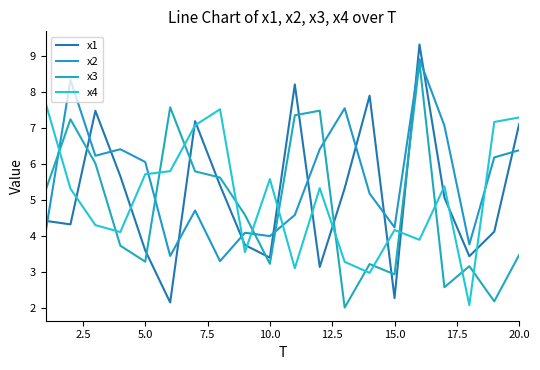

What is the difference between the maximum and minimum values in the x4 series?

5.6